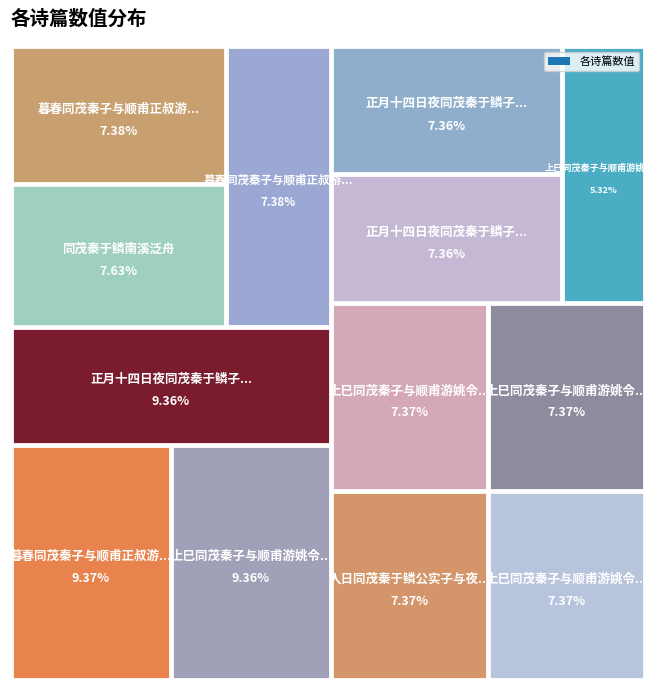

Do 上巳同茂秦子与顺甫游姚令园分韵 其三 and 正月十四日夜同茂秦于鳞子与子相集灵济宫公实馆分韵得灯微二字 其二 together represent more than half of the pie?

No